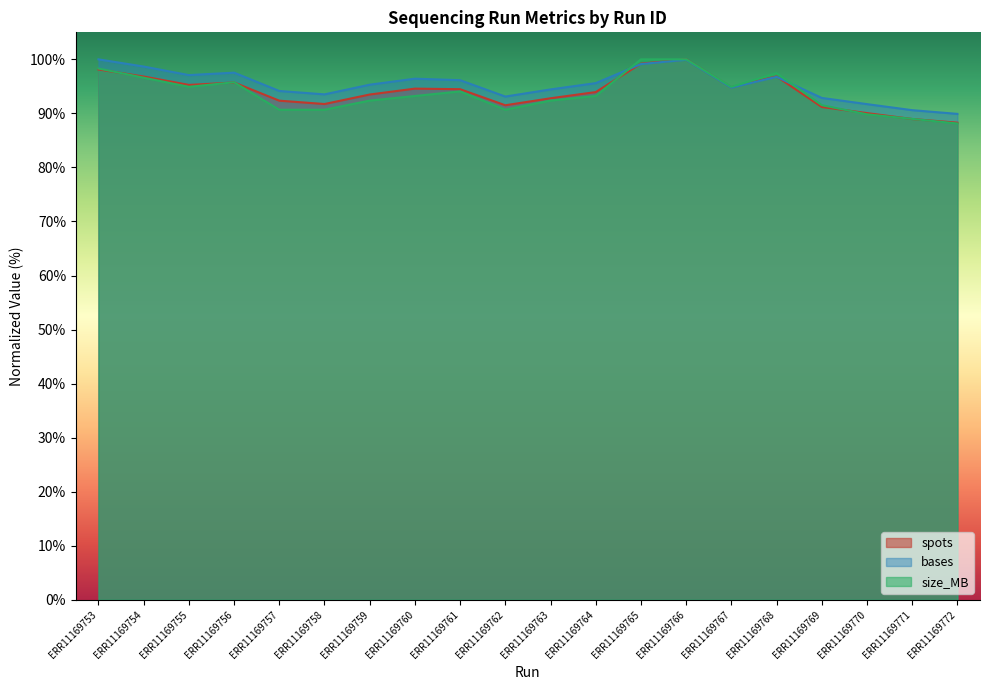

After their last crossing, which series has the higher values: spots or size_MB?

spots